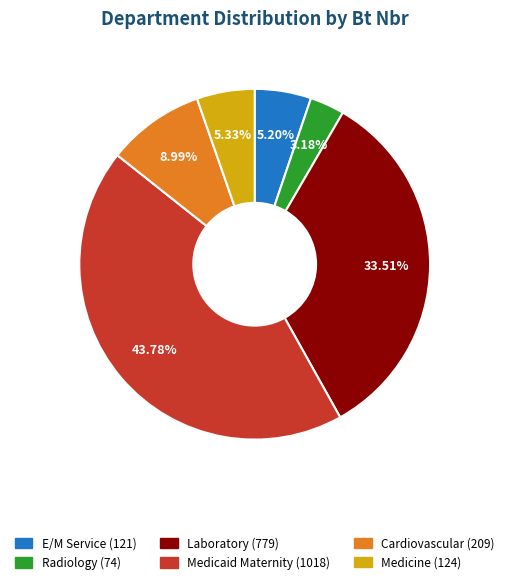

Is there a majority slice in this chart?

No